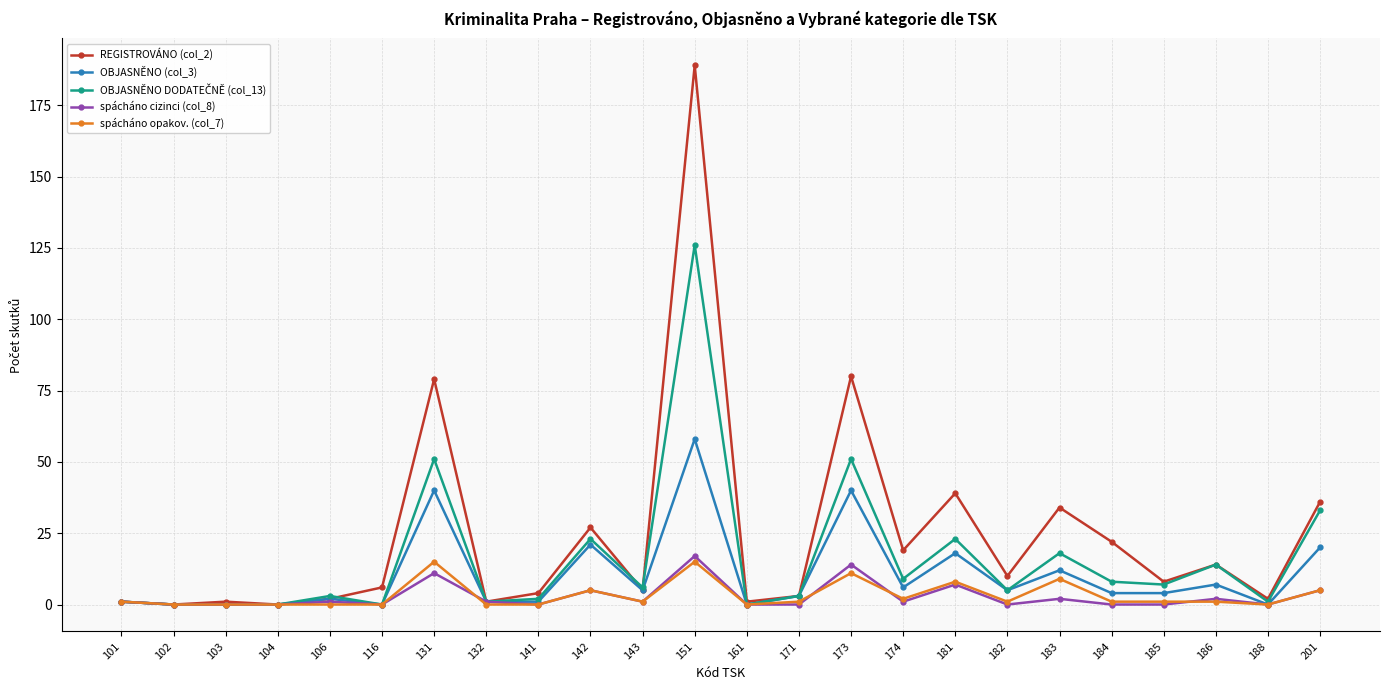

At which category is the sum across all series the highest?

151